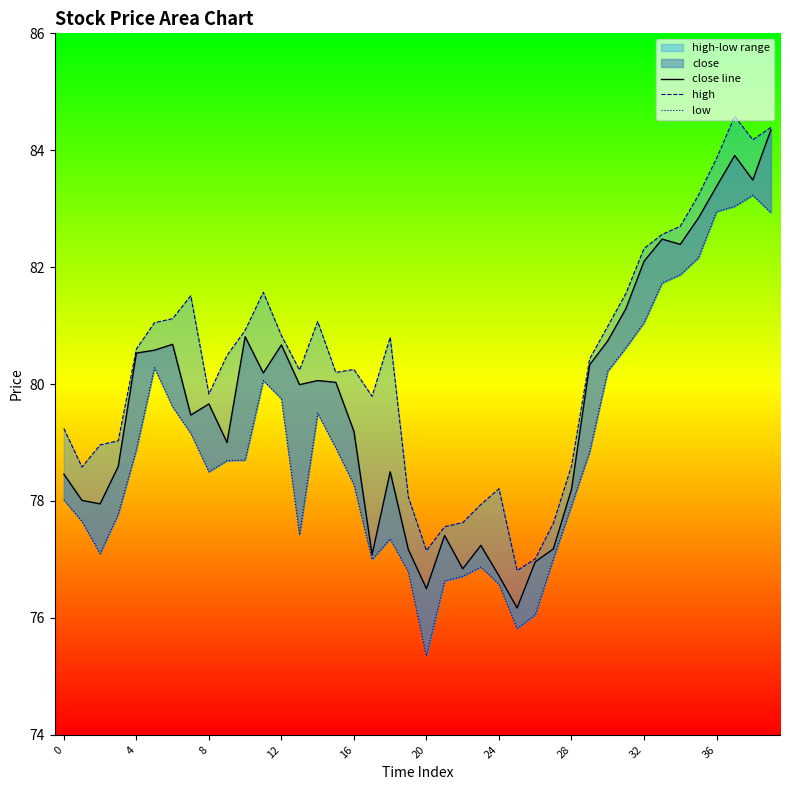

How many lines are shown in the chart?

3